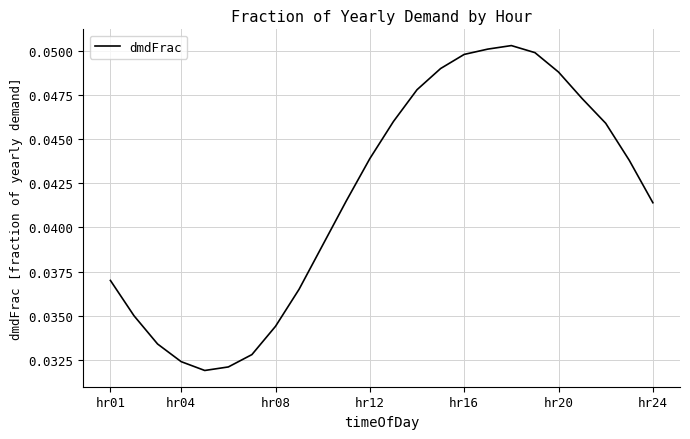

Reading left to right, what are all the values shown in this chart?

0.0	0.0	0.0	0.0	0.0	0.0	0.0	0.0	0.0	0.0	0.0	0.0	0.0	0.0	0.0	0.0	0.1	0.1	0.0	0.0	0.0	0.0	0.0	0.0